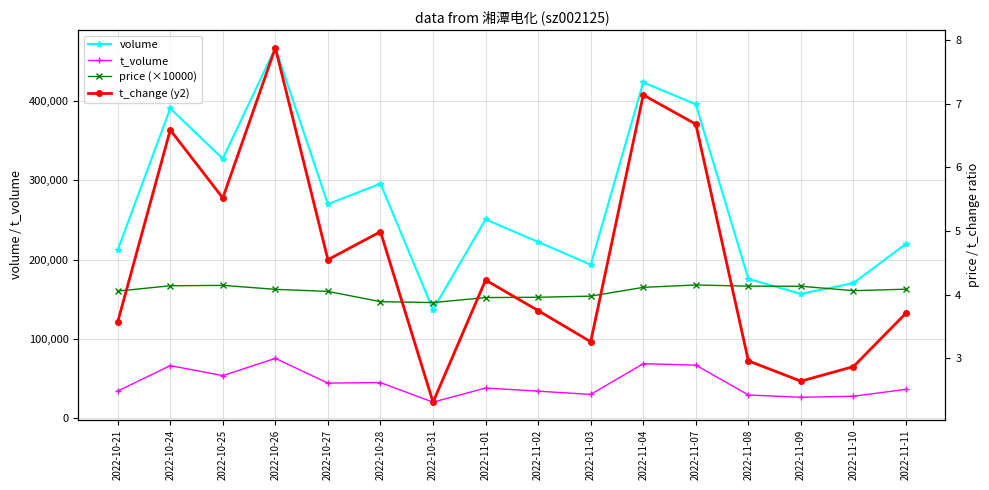

What is the label of the 14th point from the right?

2022-10-25